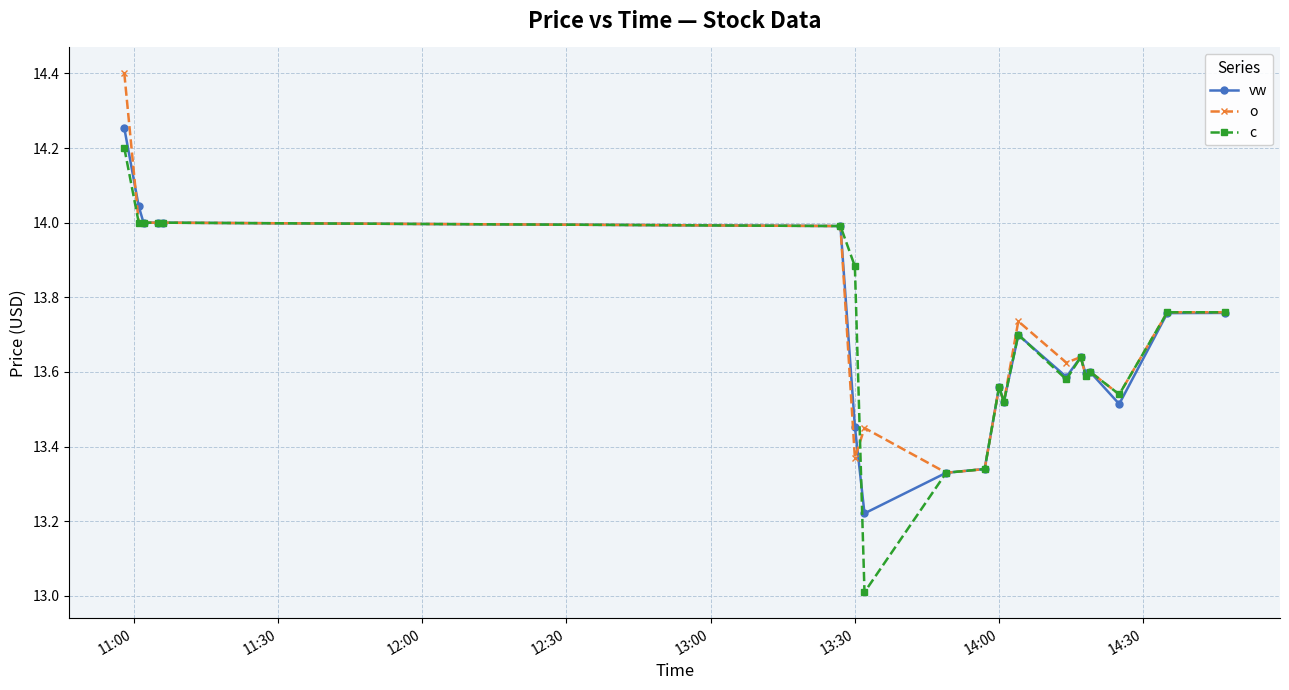

Count the number of data series in this chart.

3